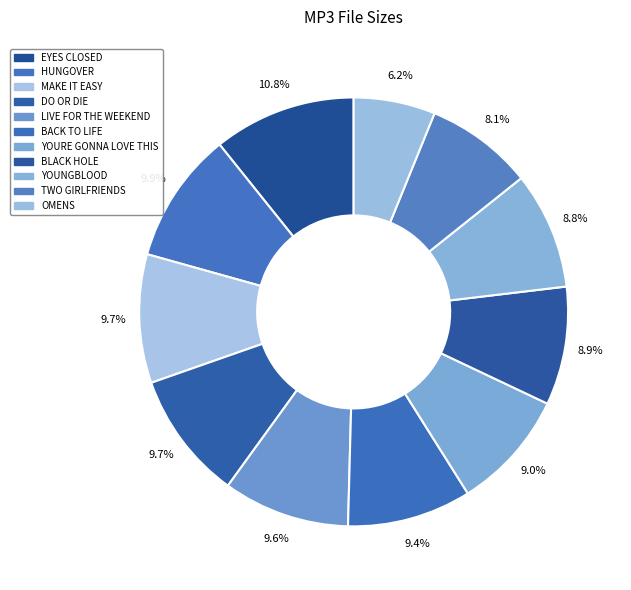

How many slices are in this pie chart?

11